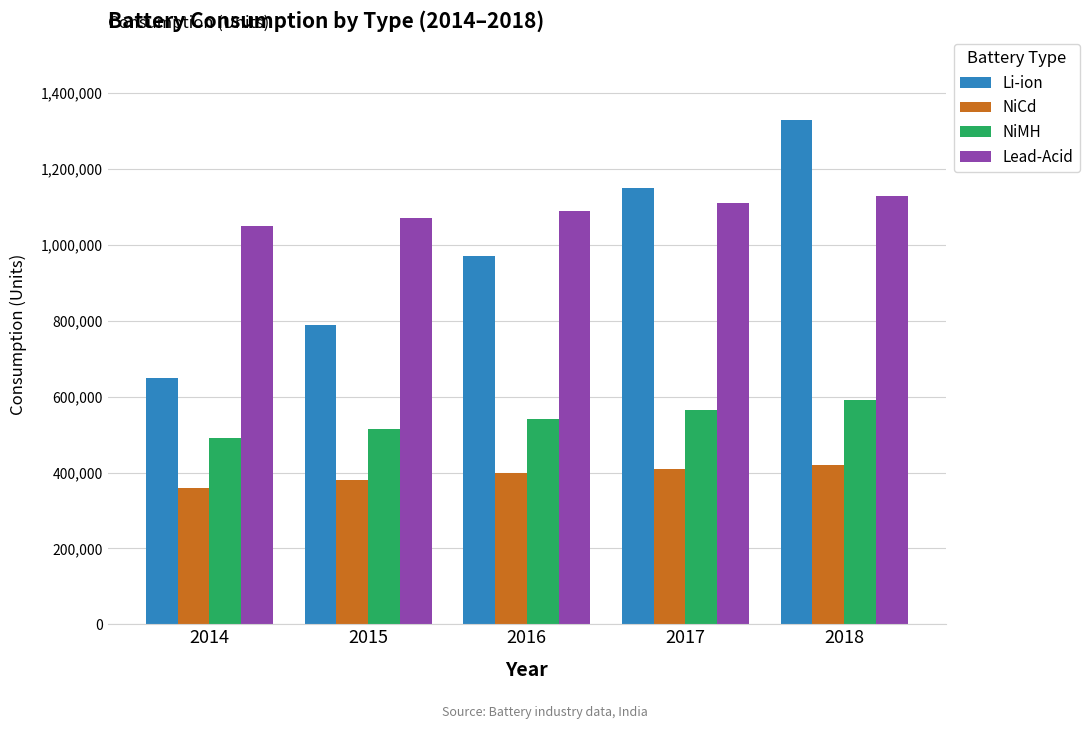

How many NiCd values are between 380000 and 410000?

3